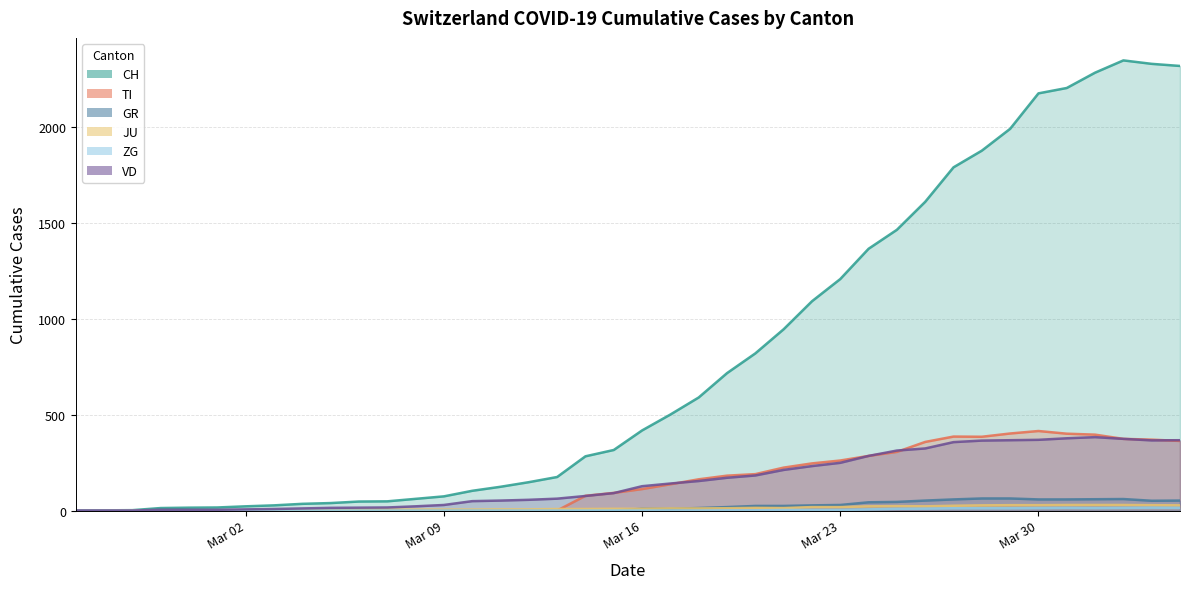

Which series has the largest range (max minus min)?

CH